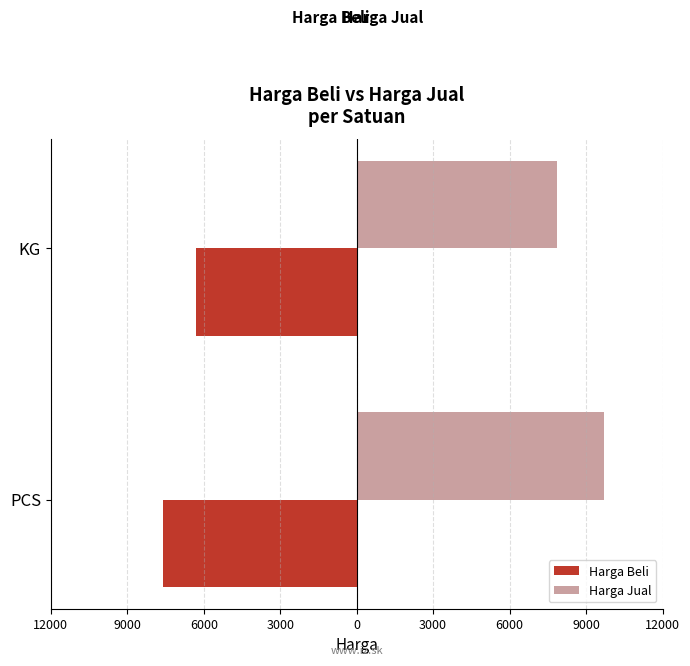

What is the minimum value for Harga Jual?

7875.0